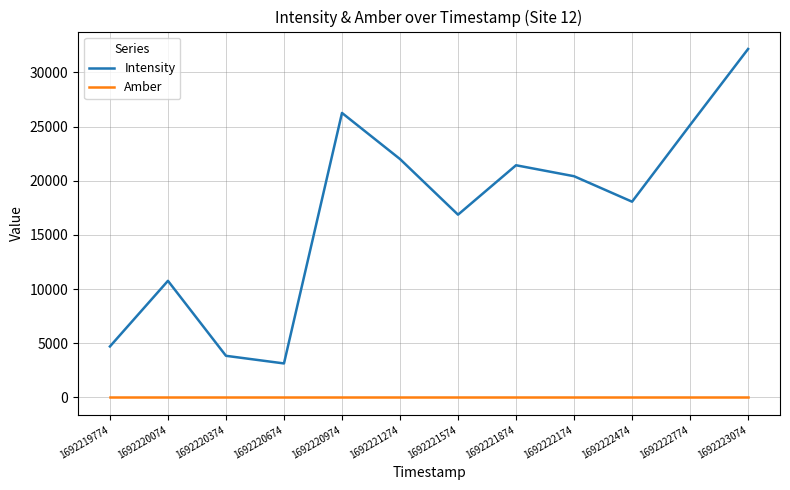

Read the Amber value at 1692221574.

1.0